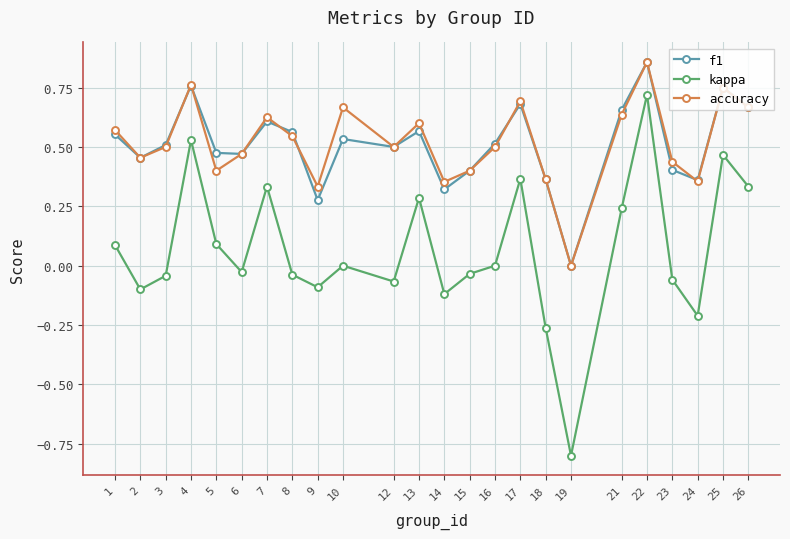

What is the total value across all series at 17?

1.7